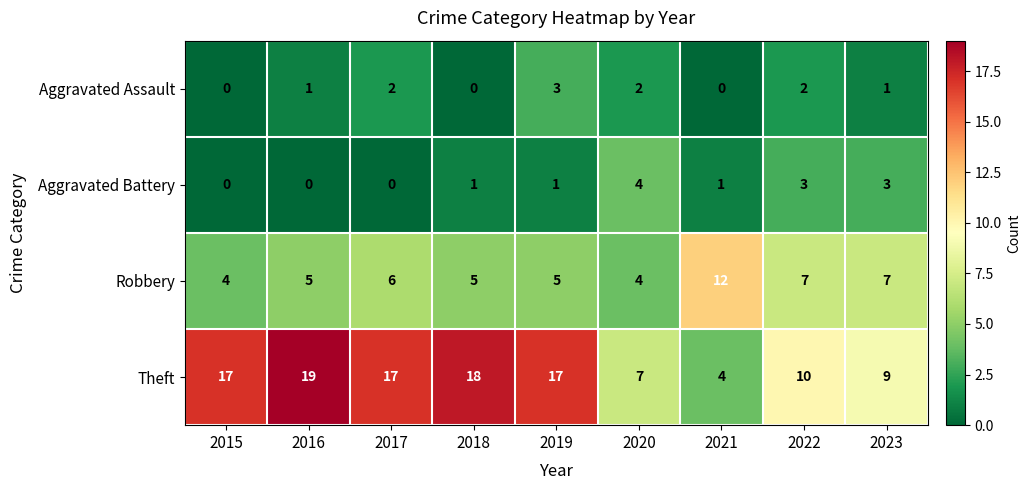

What is the difference between the maximum and second lowest values in the Aggravated Battery series?

4